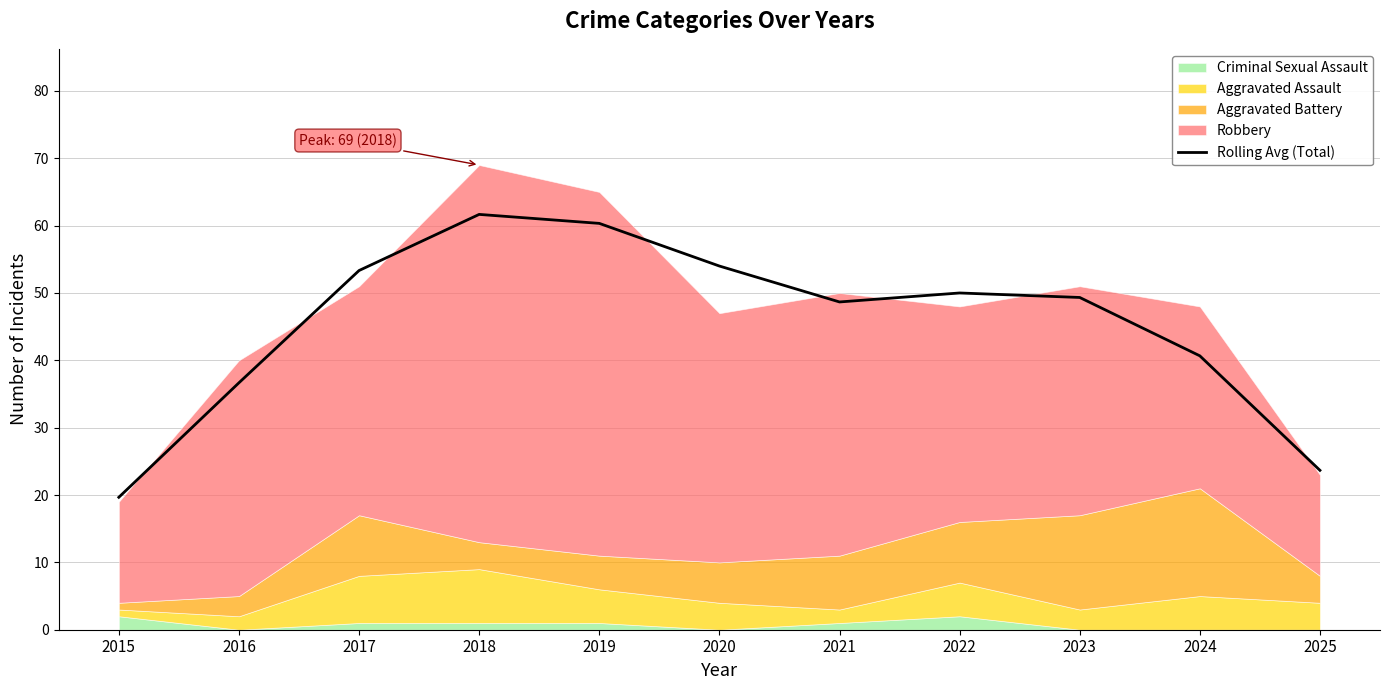

Reading right to left, list all the values displayed in this chart.

2025=23.7	2024=40.7	2023=49.3	2022=50.0	2021=48.7	2020=54.0	2019=60.3	2018=61.7	2017=53.3	2016=36.7	2015=19.7